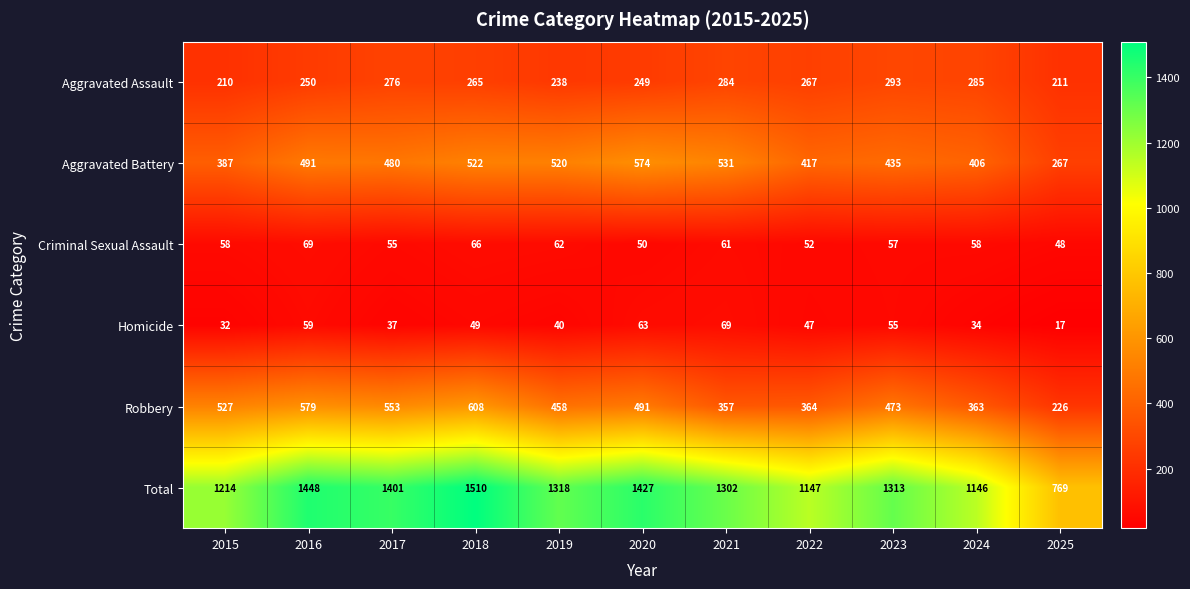

What is the spread (max minus min) of values at 2017?

1364